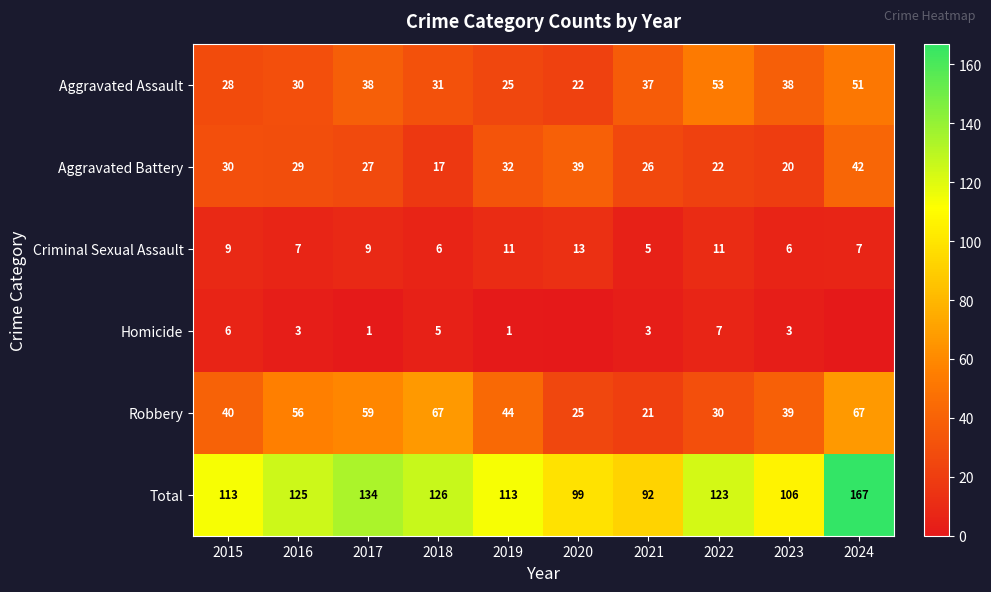

The Criminal Sexual Assault series shows 11 at 2019. True or false?

True